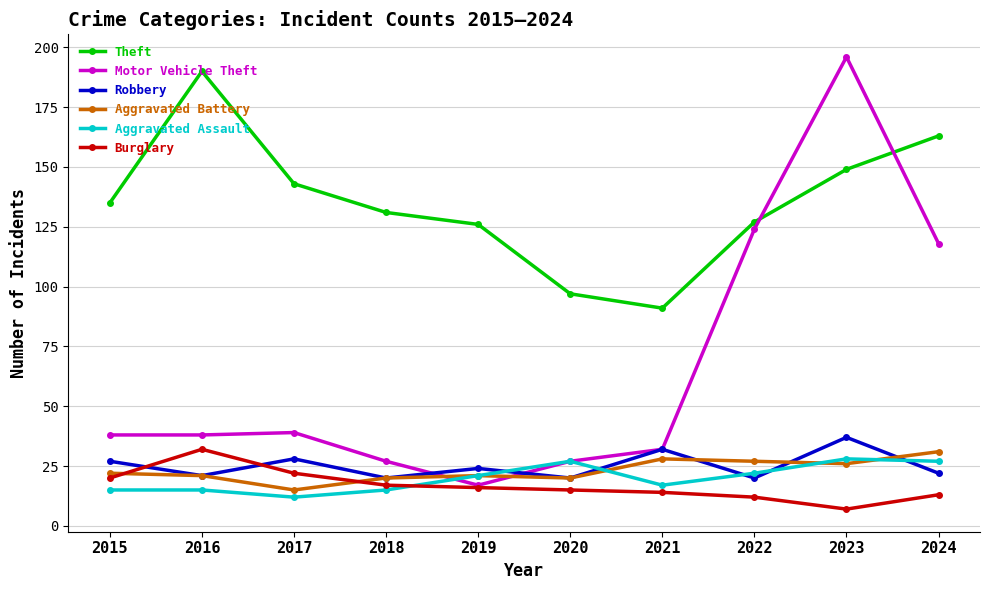

True or false: Motor Vehicle Theft has more than 0 interior local peaks.

True